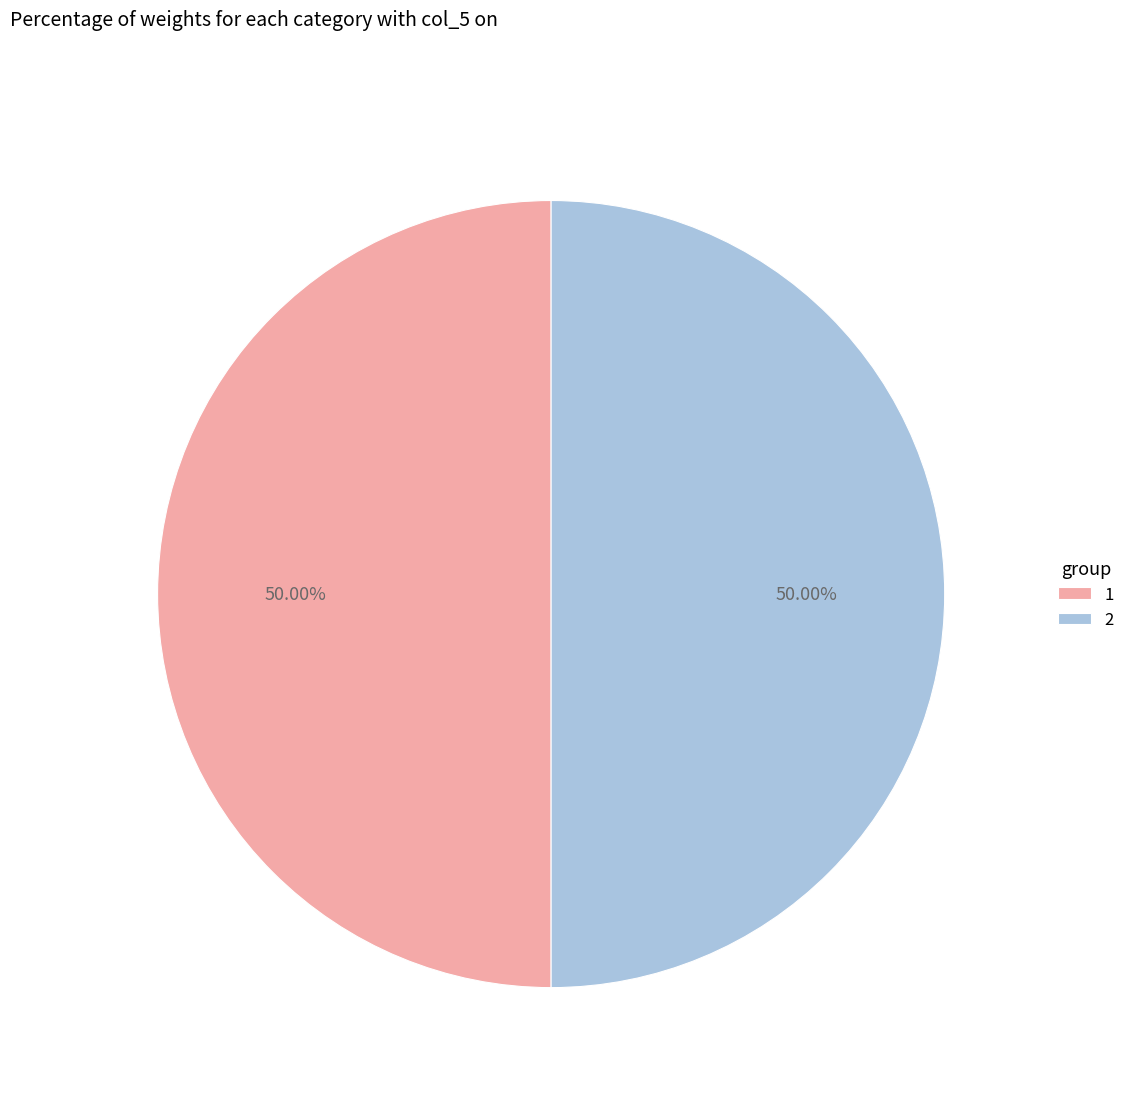

Is the sum of 1 and 2 greater than half?

Yes